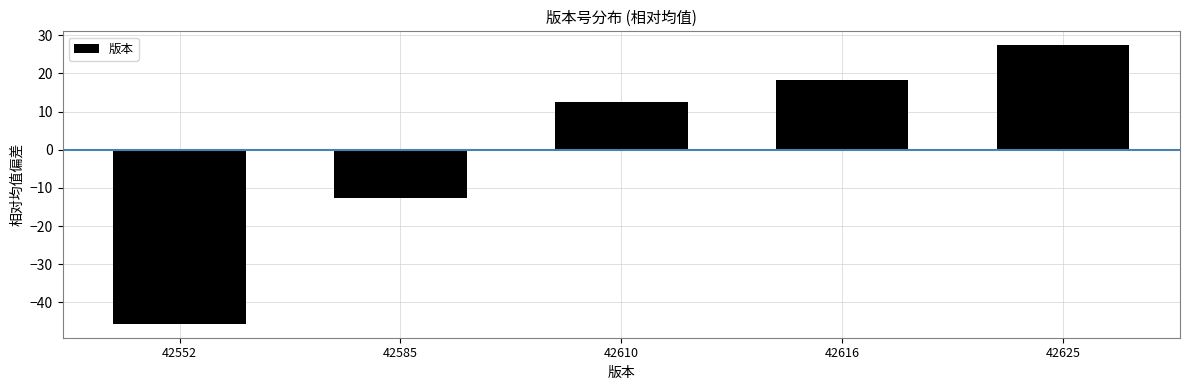

How many bars are there in total?

5